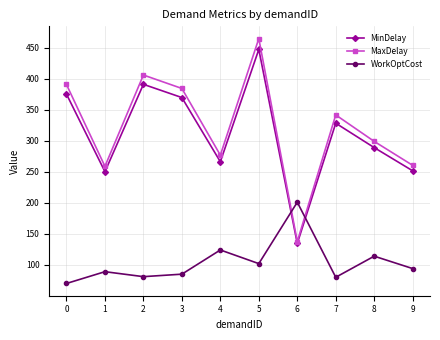

At which category is the sum across all series the highest?

5